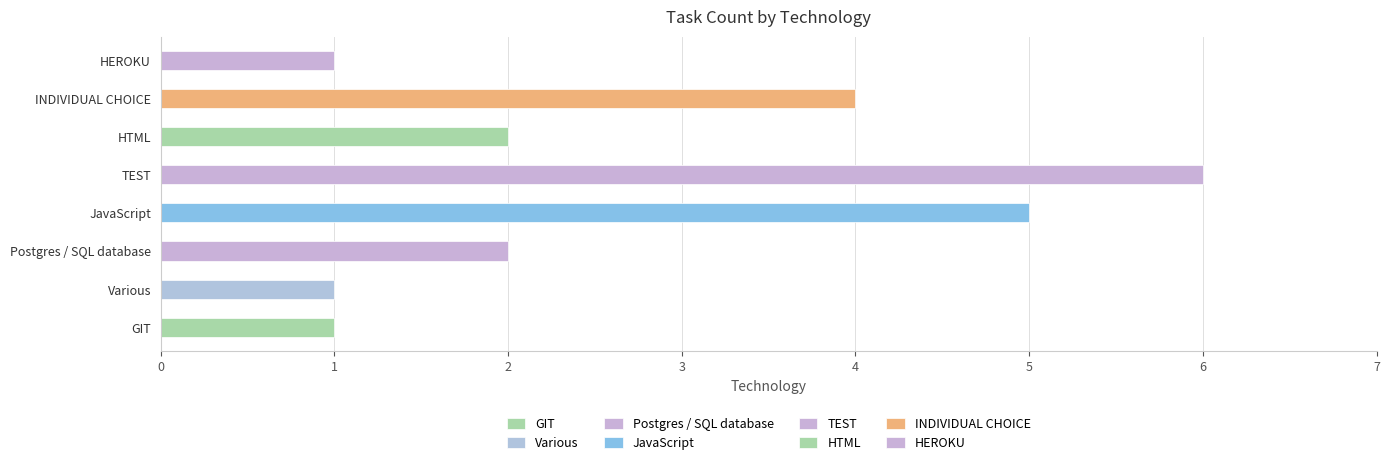

Approximately how many times larger is the value at HTML compared to GIT?

2.0